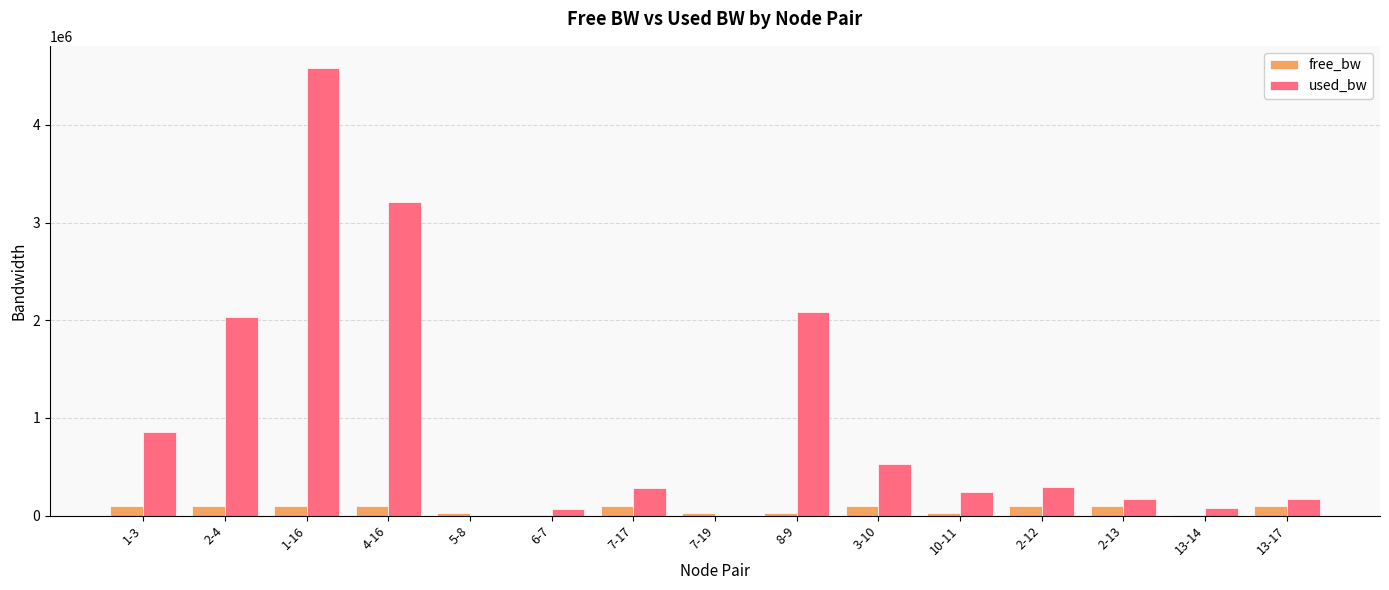

Is the value of free_bw at 3-10 greater than the value of used_bw at 7-17?

No